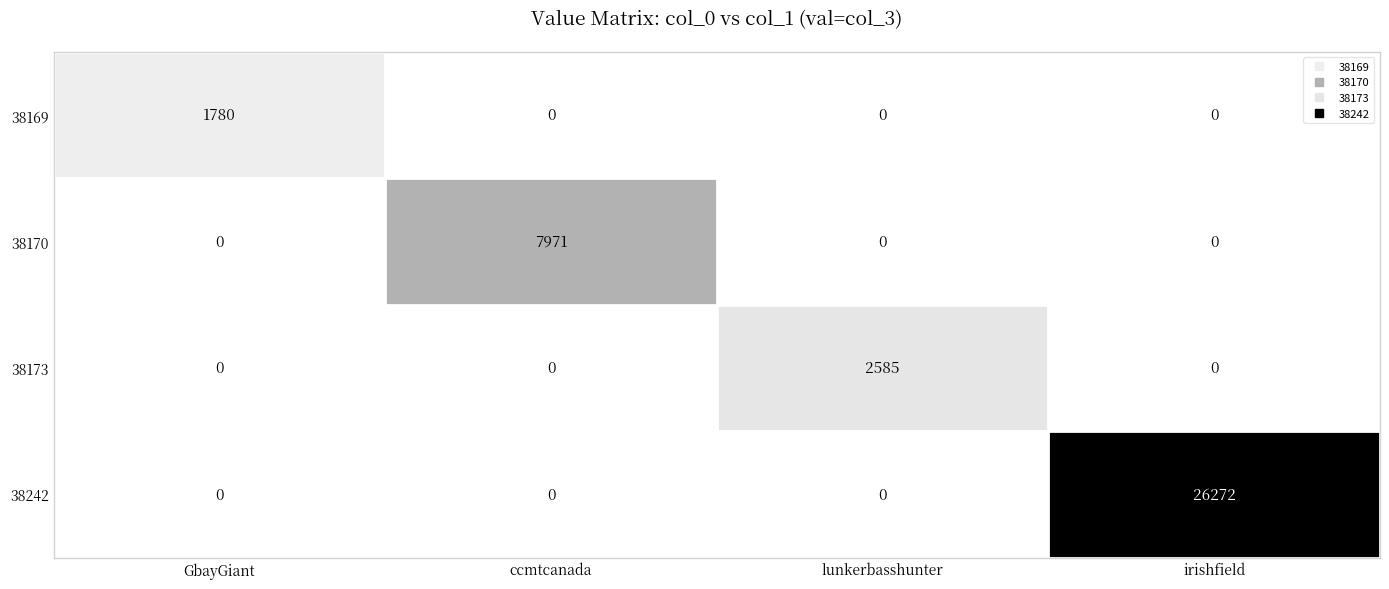

The 38170 series shows 0 at lunkerbasshunter. True or false?

True